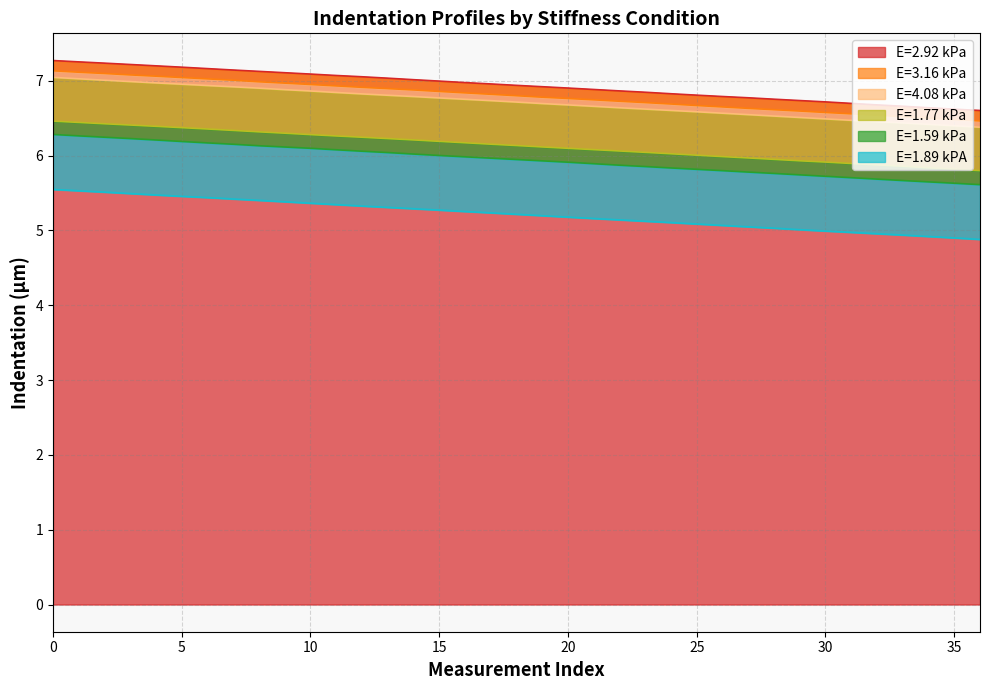

What is the smallest value displayed?

4.9